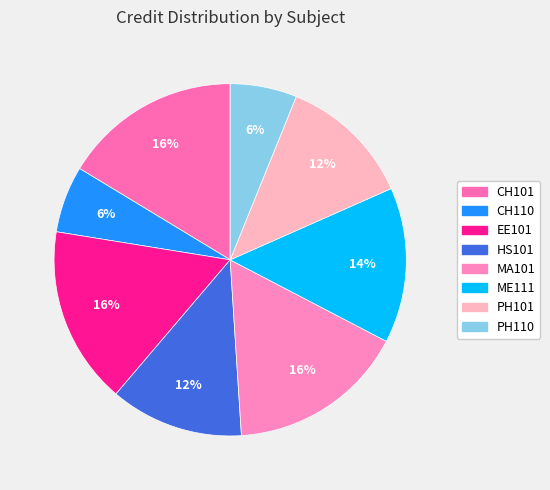

To the nearest percent, what percentage of the pie is ME111?

14%